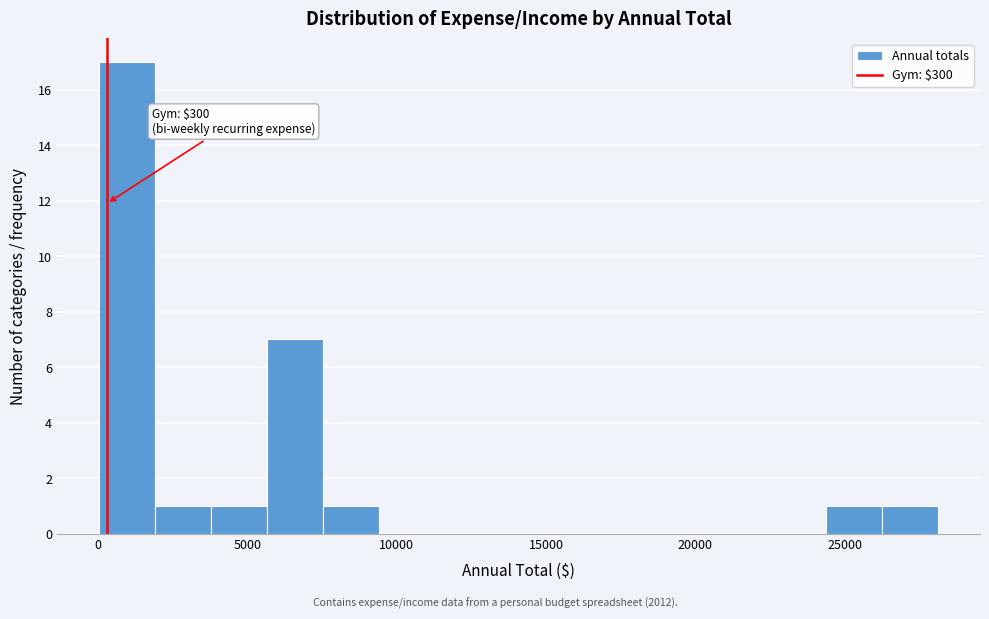

Read against the x-axis, roughly where is the centre of the tallest bar?

1000